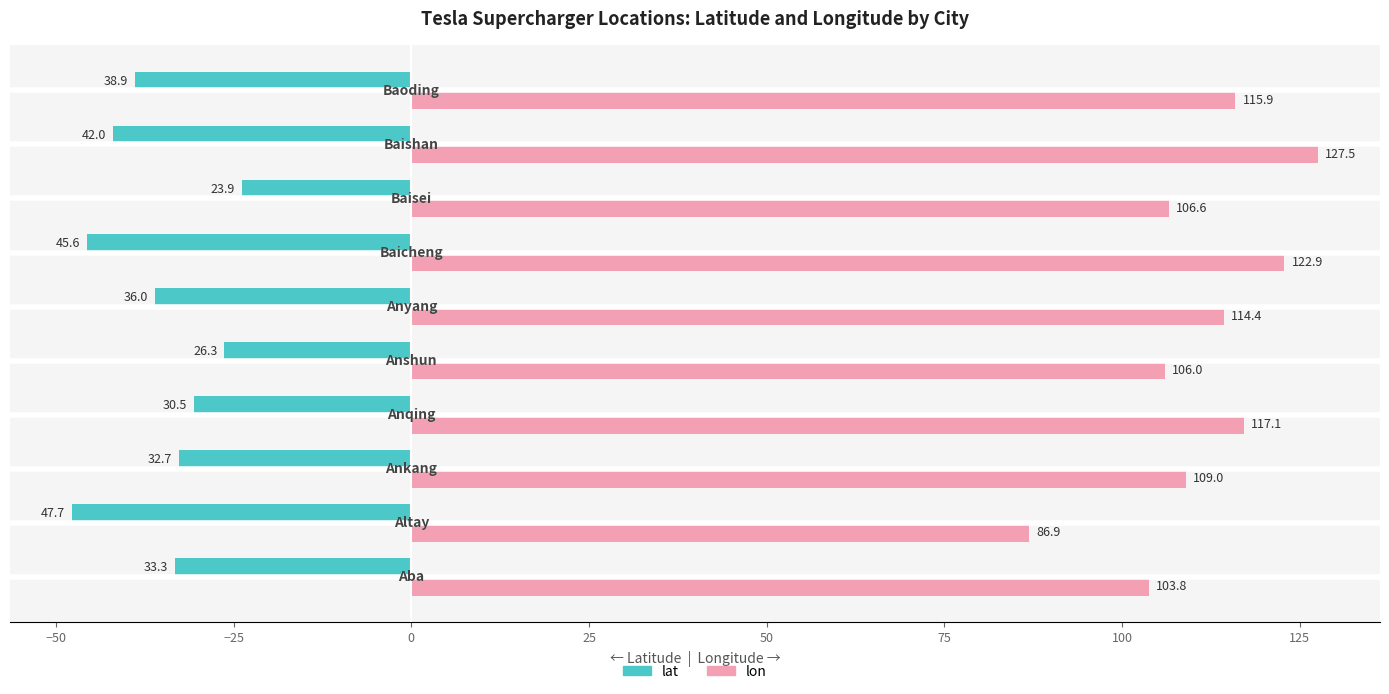

What is the difference between the second highest and second lowest values in the lon series?

19.0